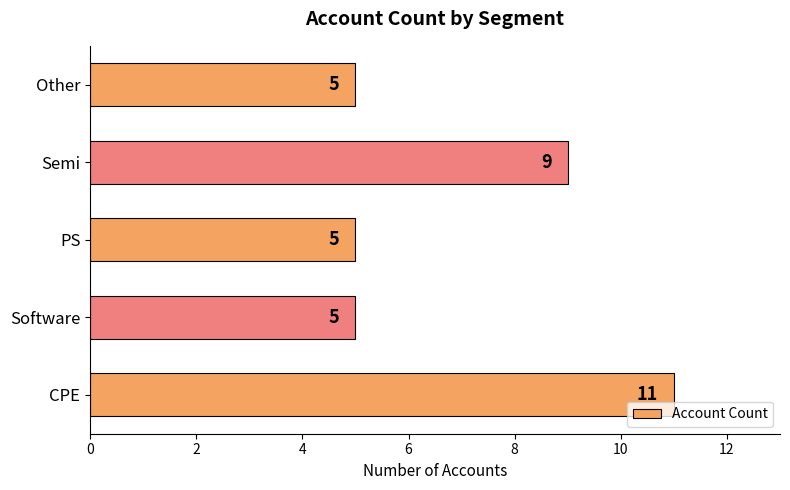

At which label is the value closest to 8?

Semi